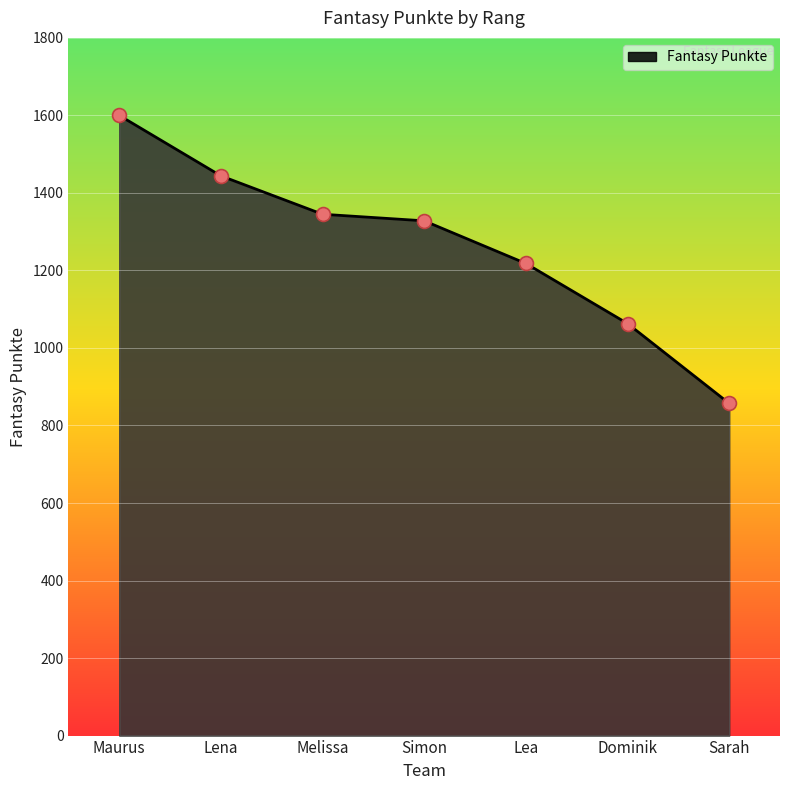

Which has a higher value, Simon or Melissa?

Melissa